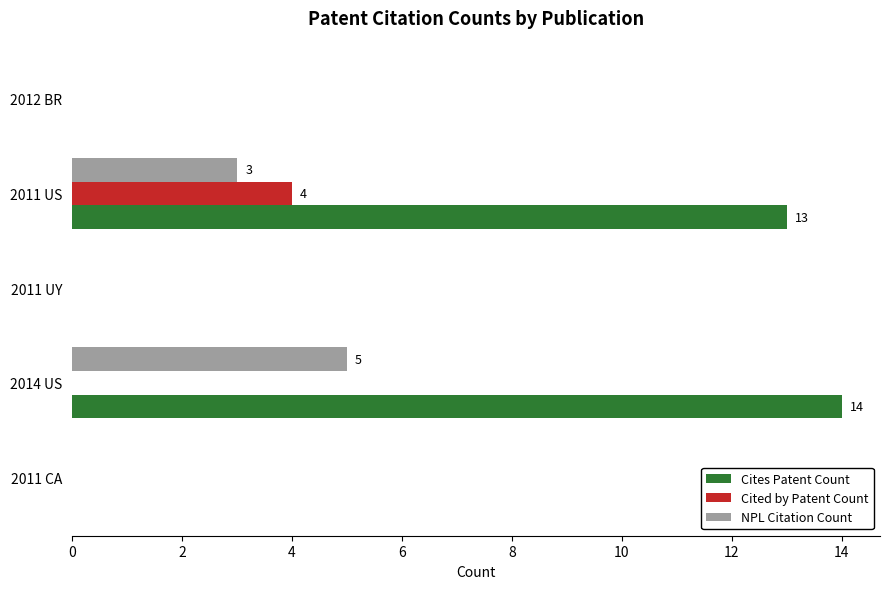

The Cites Patent Count series shows 14 at 2014 US. True or false?

True